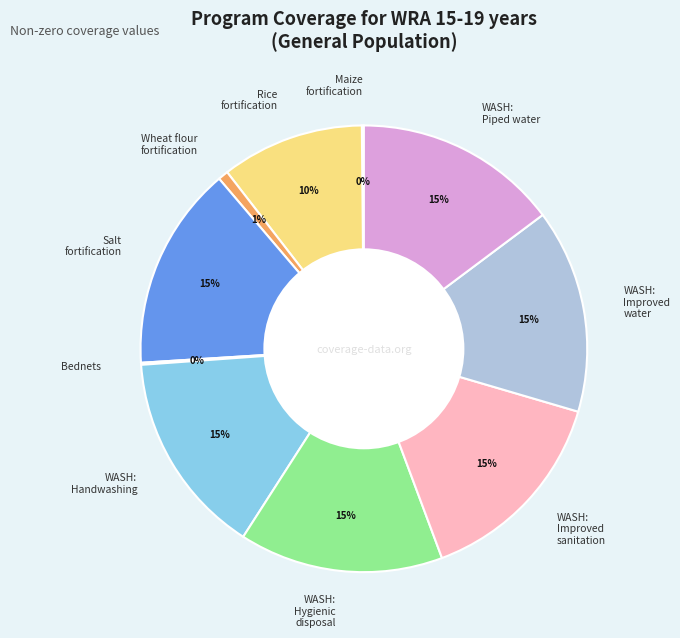

To the nearest percent, what percentage of the pie is WASH: Piped water?

15%